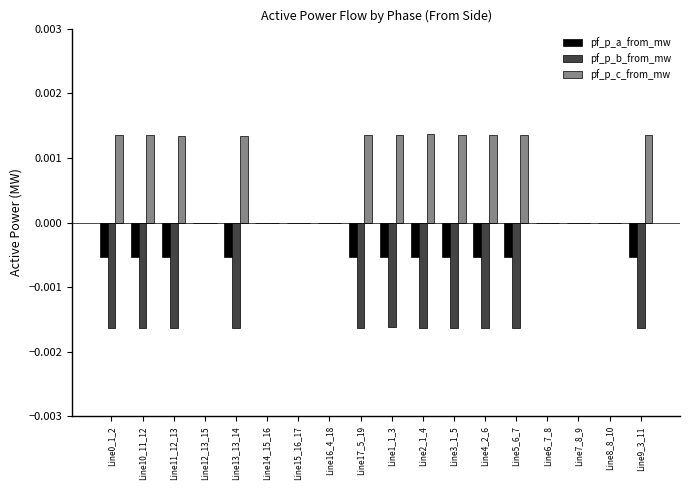

Is the value of pf_p_b_from_mw at Line3_1_5 greater than the value of pf_p_a_from_mw at Line6_7_8?

No